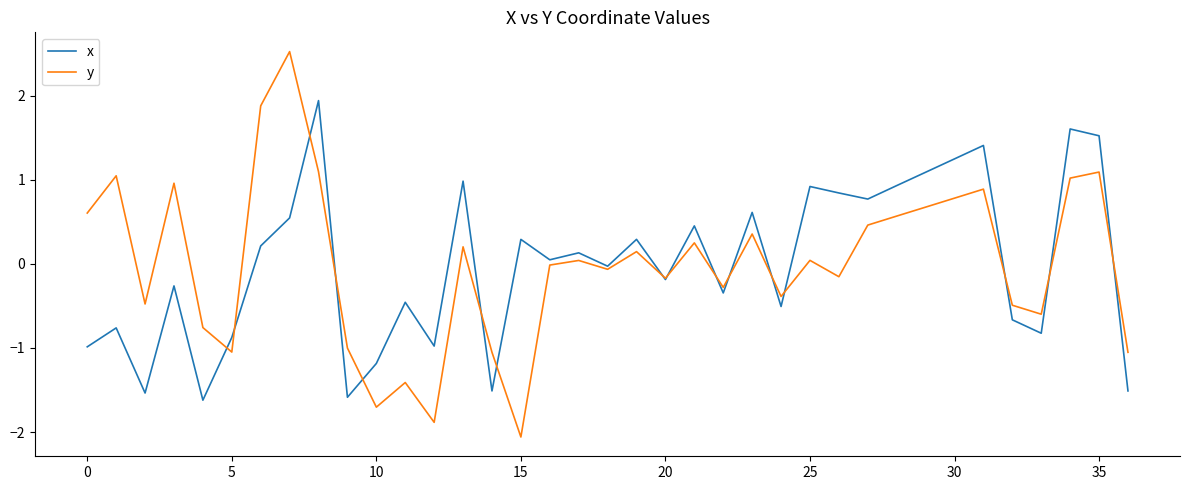

Rank the series by their maximum value, from lowest to highest.

x, y